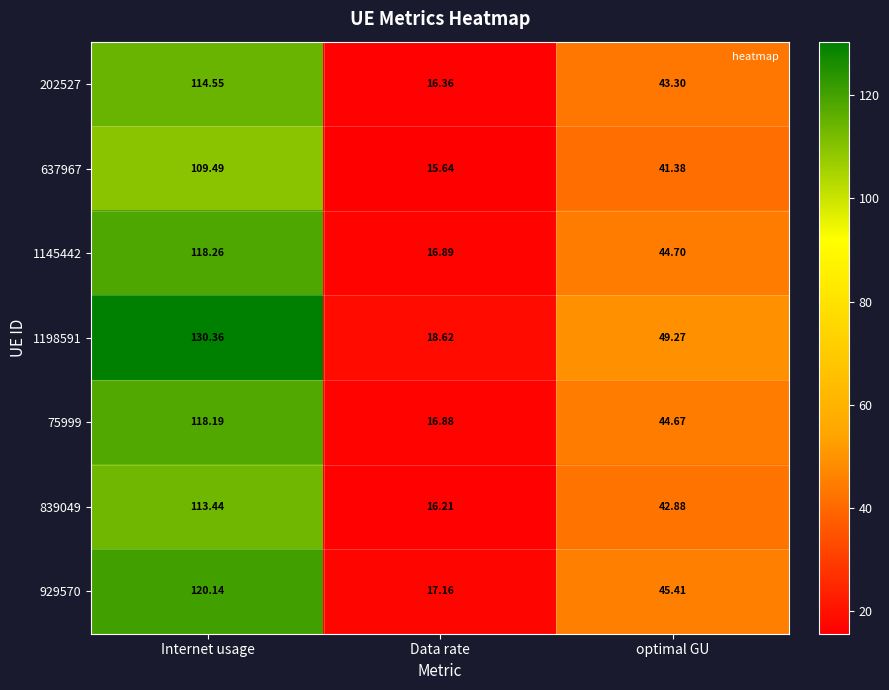

Which series has the largest total across all categories?

1198591